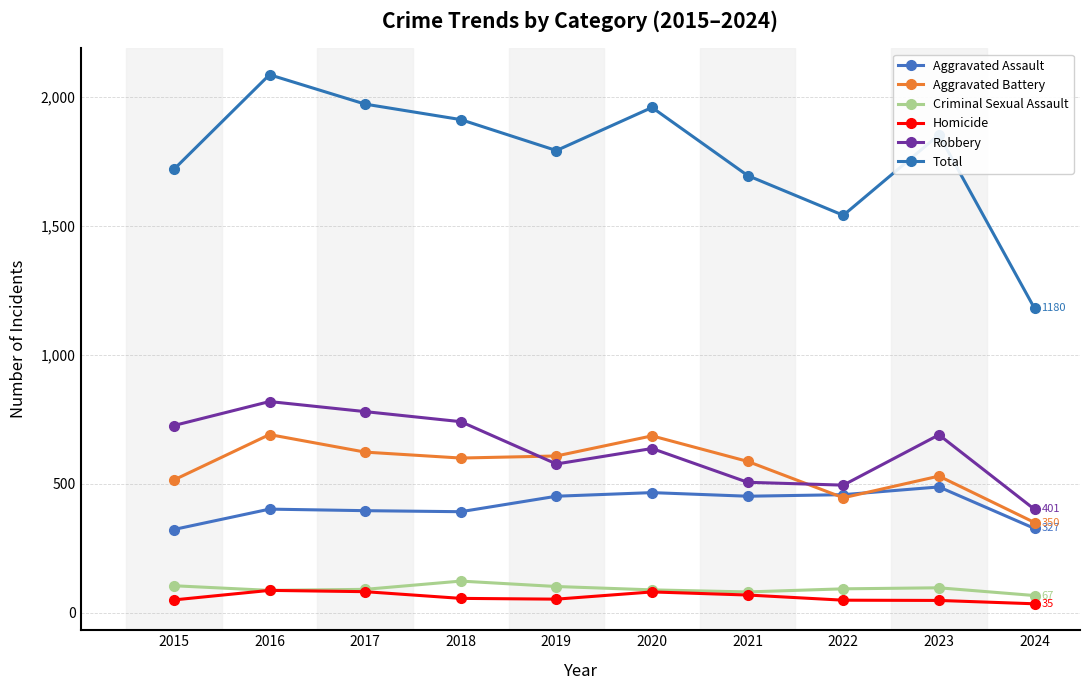

How many lines are shown in the chart?

6